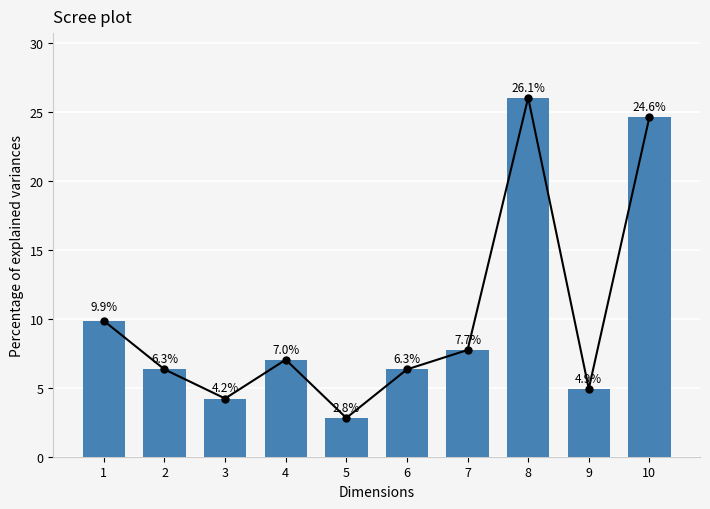

Where is the data nearest to the value 14?

1